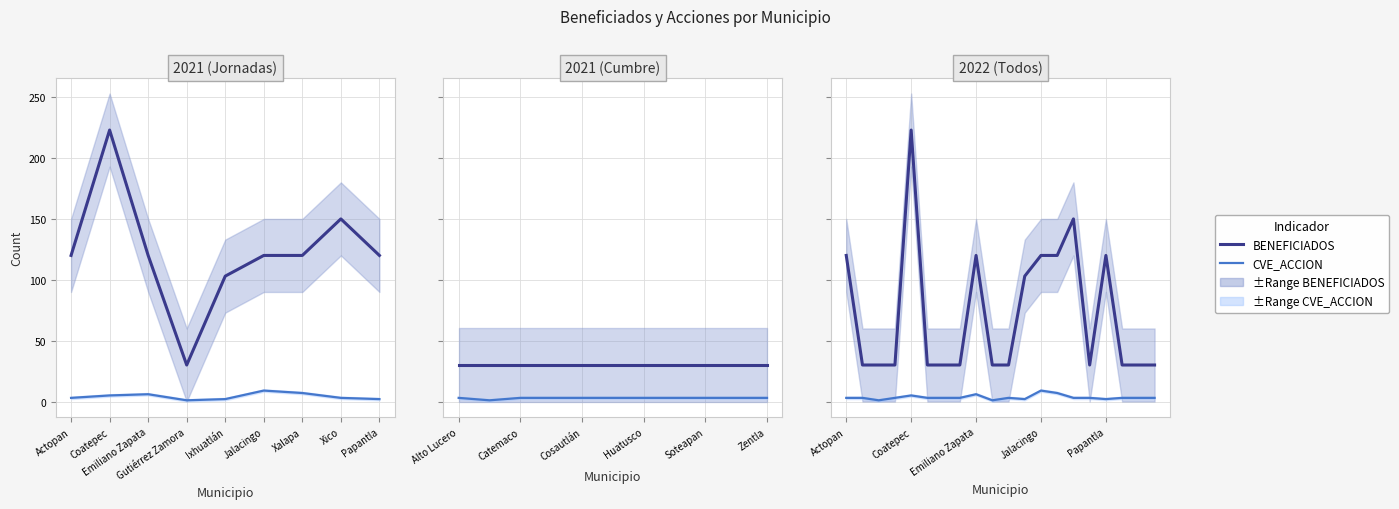

True or false: CVE_ACCION has more than 0 points higher than both neighbors.

True